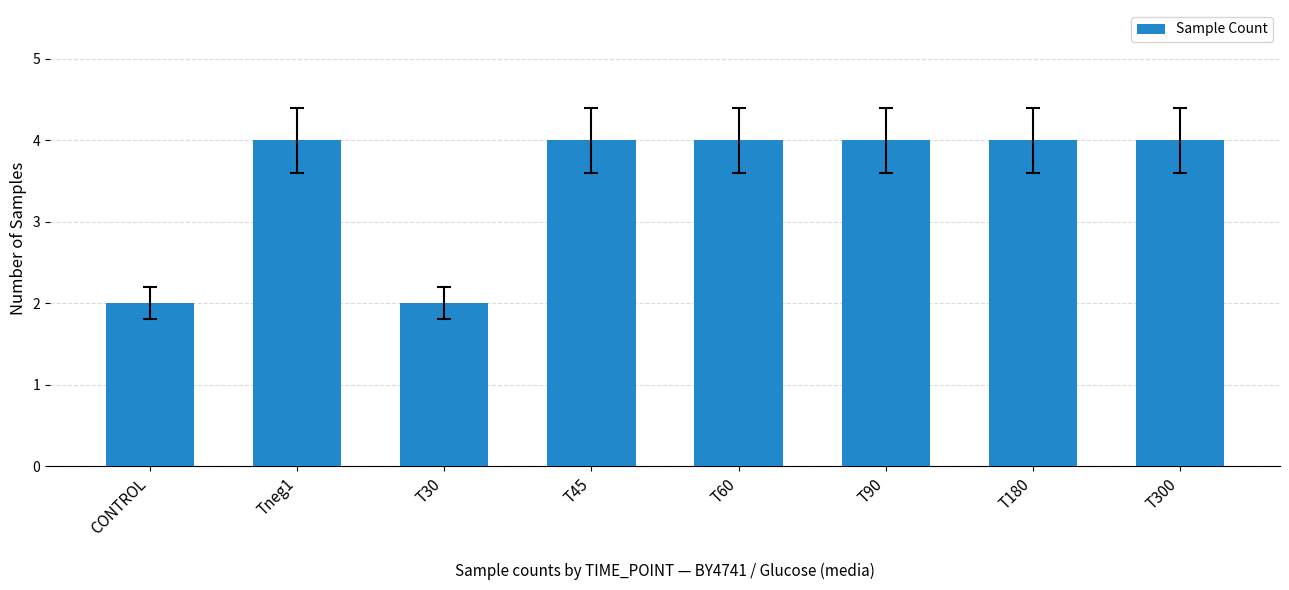

What is the greatest value displayed?

4